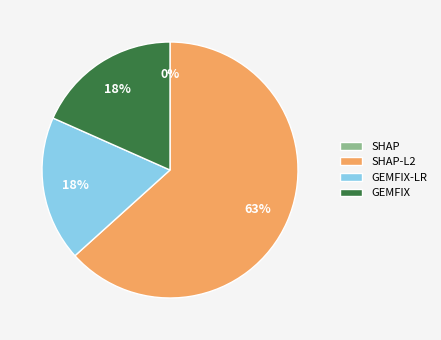

Is it true that SHAP-L2 is 63% of the pie?

True